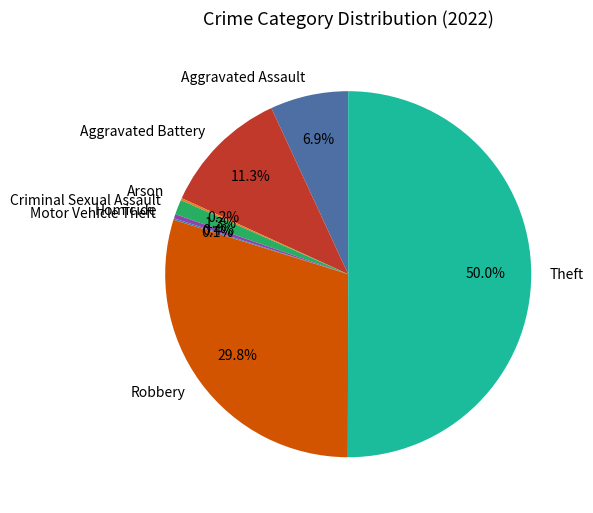

Which slice is the largest?

Theft